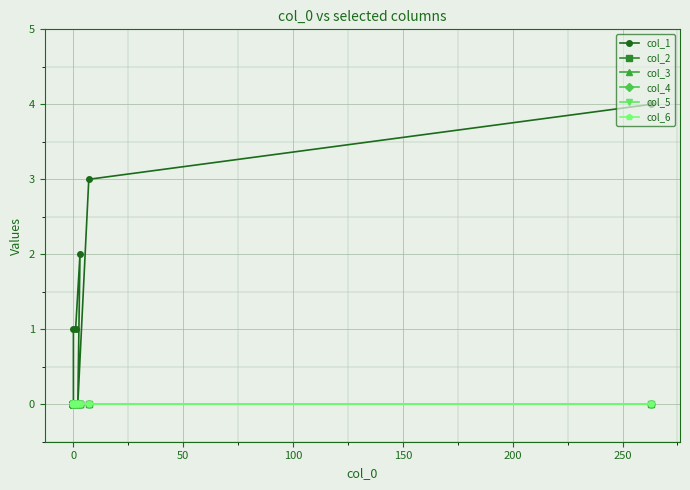

At how many categories does at least one series exceed 0?

5